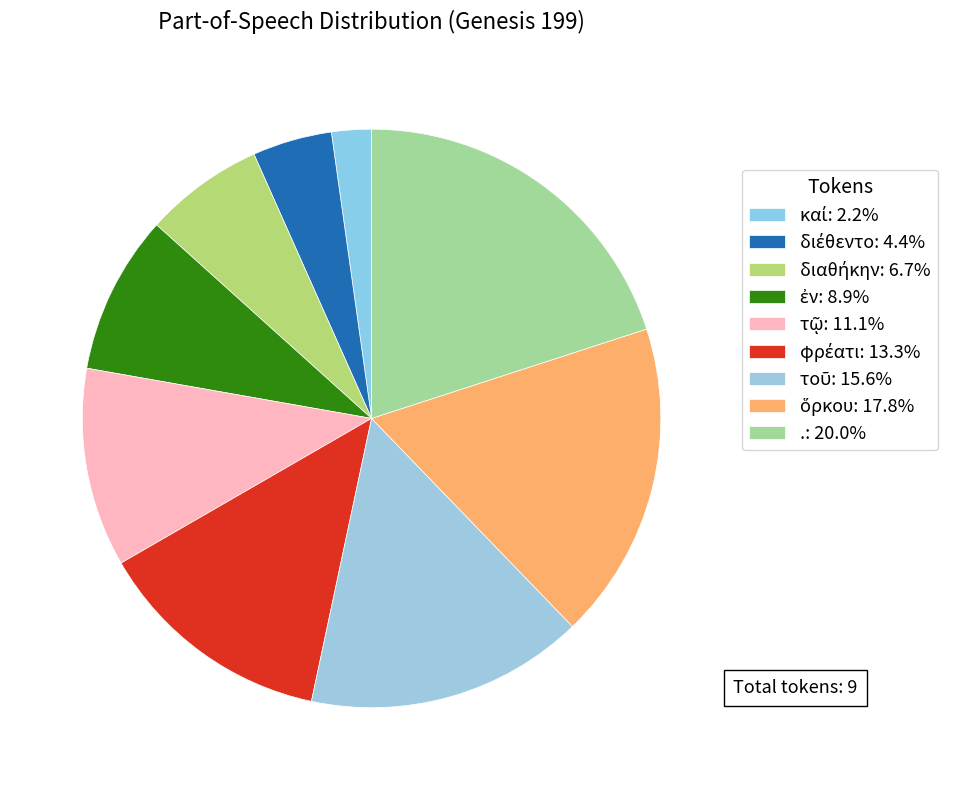

To the nearest percent, what is the combined percentage of τοῦ and ἐν?

24%